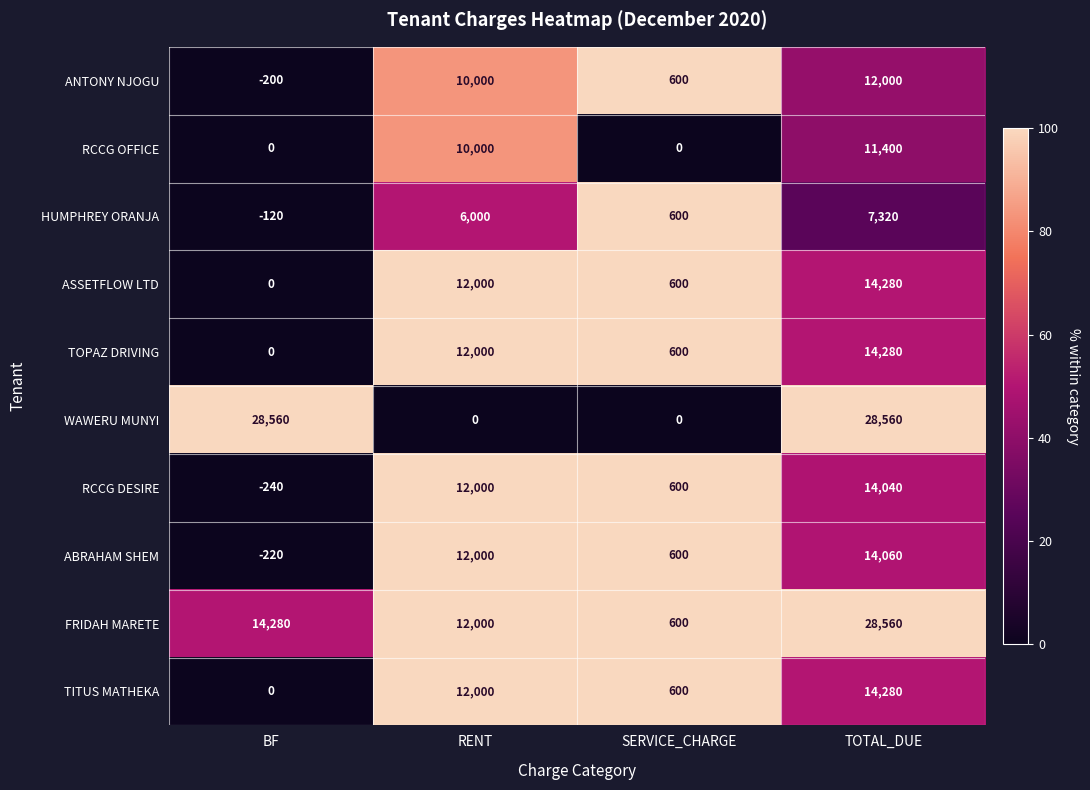

At which label is TITUS MATHEKA closest to 7140?

RENT